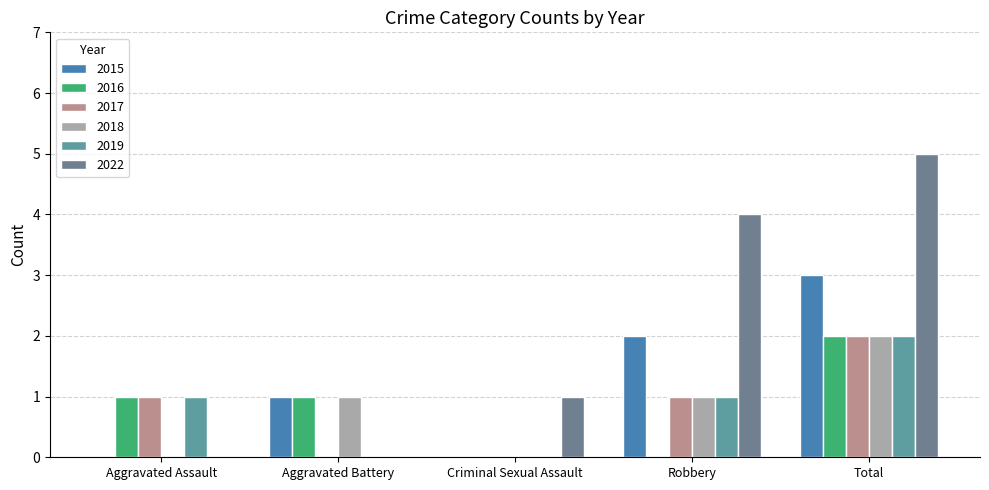

Count the number of categories in the chart.

5